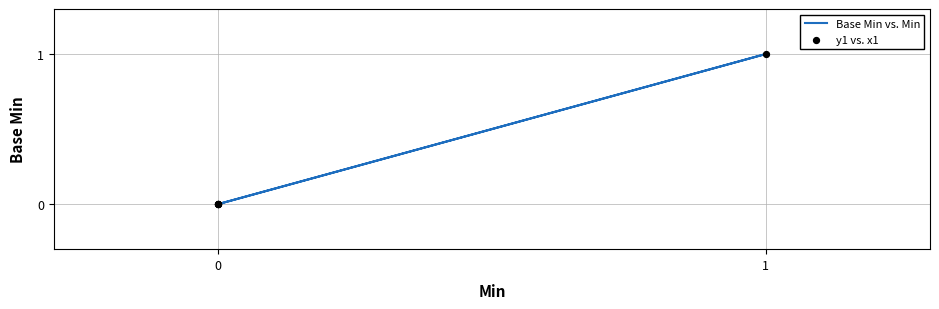

Which series has the largest Y range (max minus min)?

Base Min vs. Min